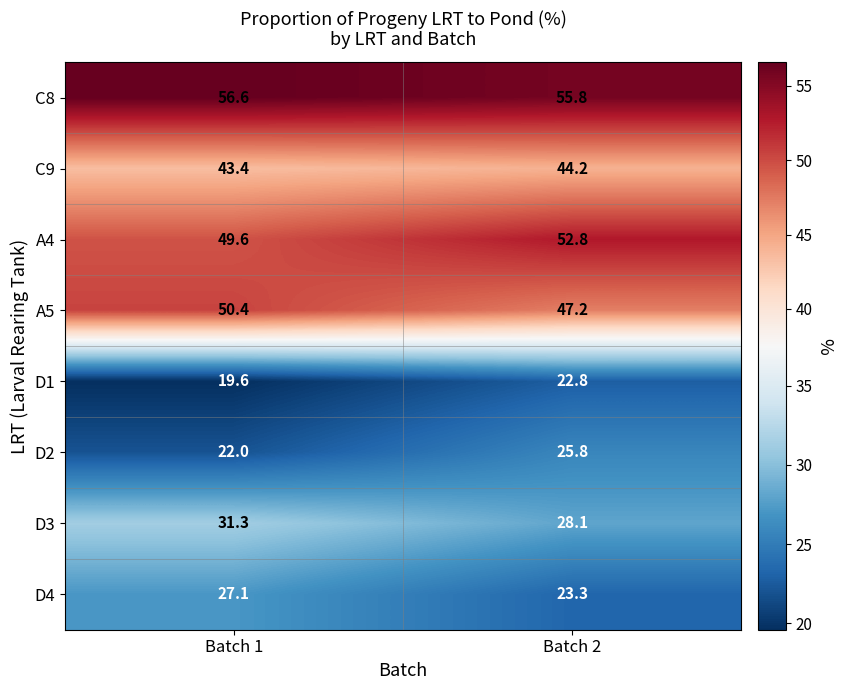

Which series has the largest total across all categories?

C8